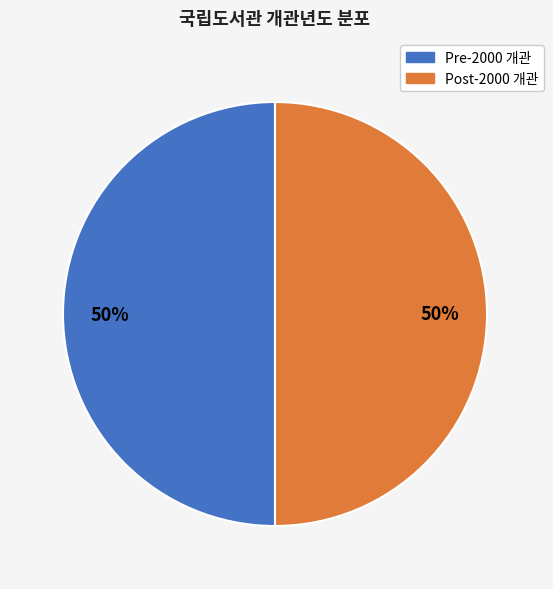

To the nearest percent, what is the average slice percentage?

50%